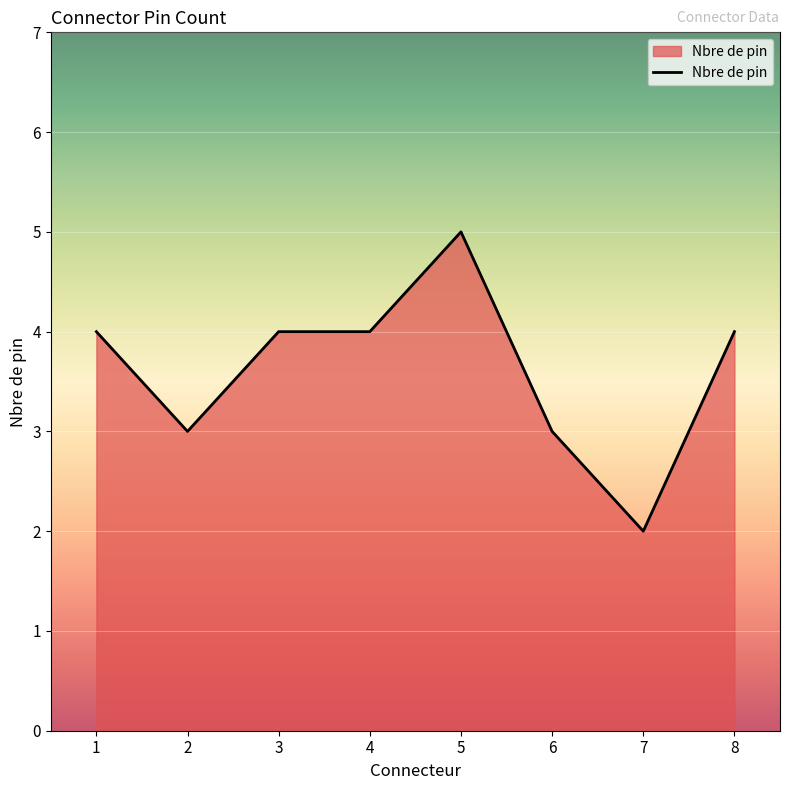

How many values are between 3 and 4?

6